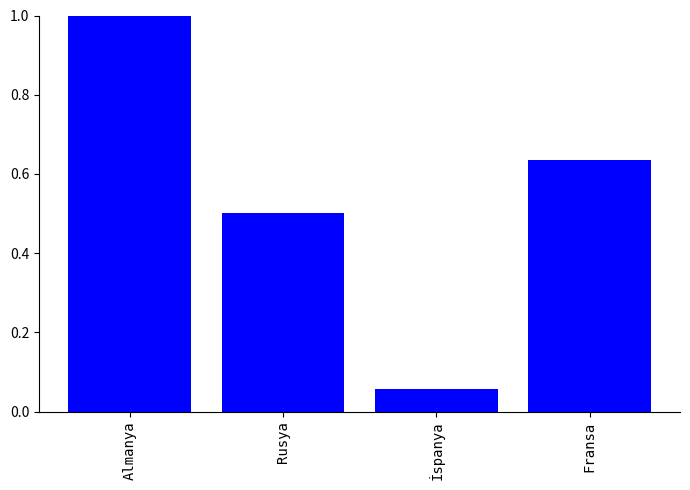

What is the greatest value displayed?

1.0